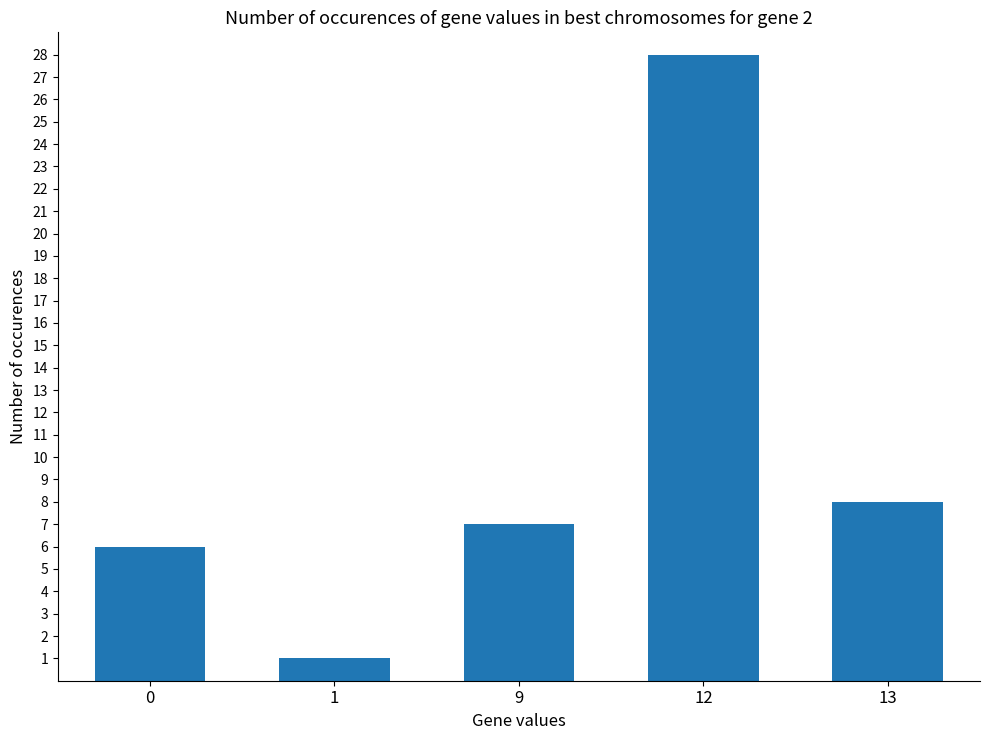

What is the change in value from 1 to 13?

+7